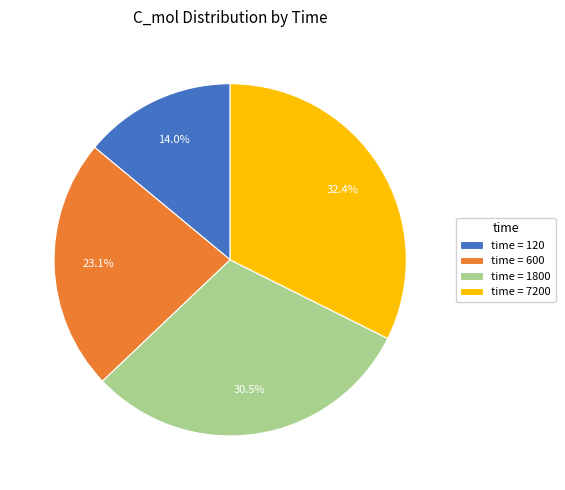

What is the smallest slice in the pie chart?

time = 120